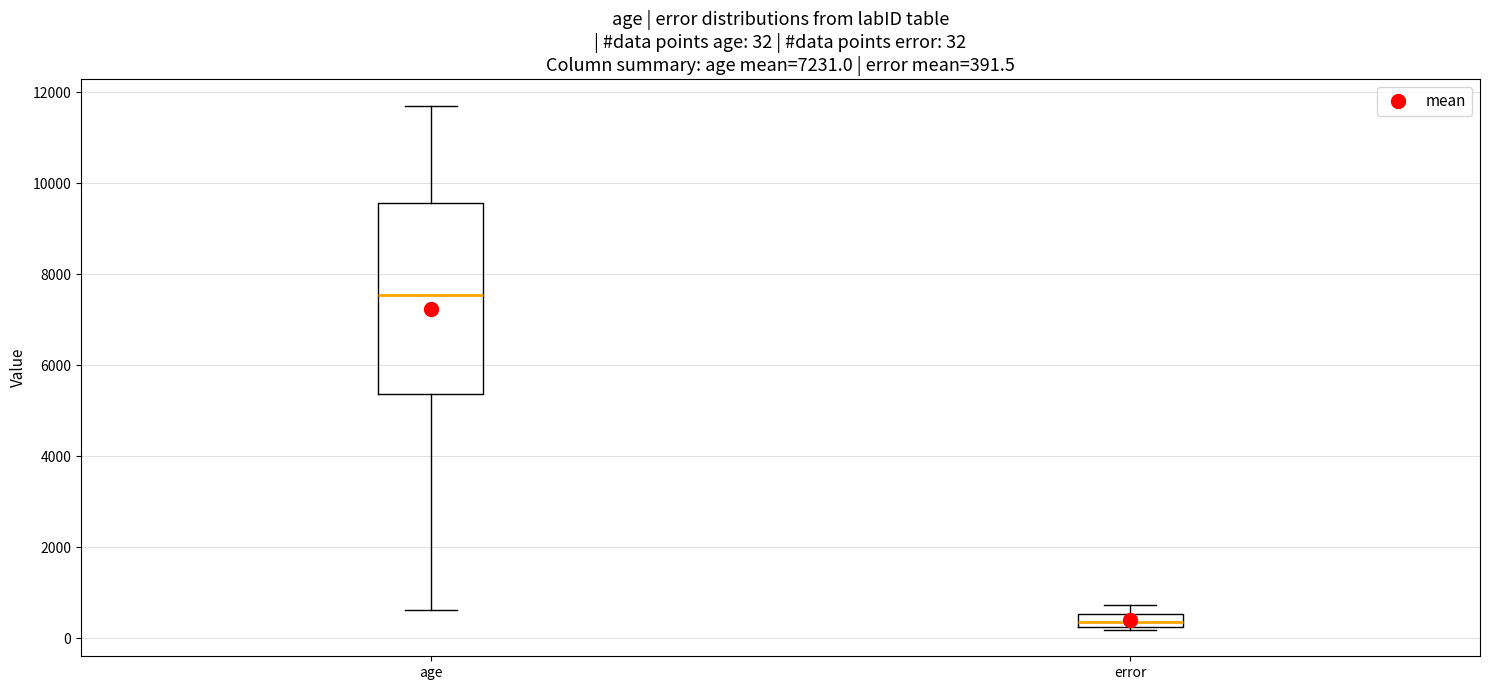

Which box is the tallest, from its lower edge to its upper edge?

age